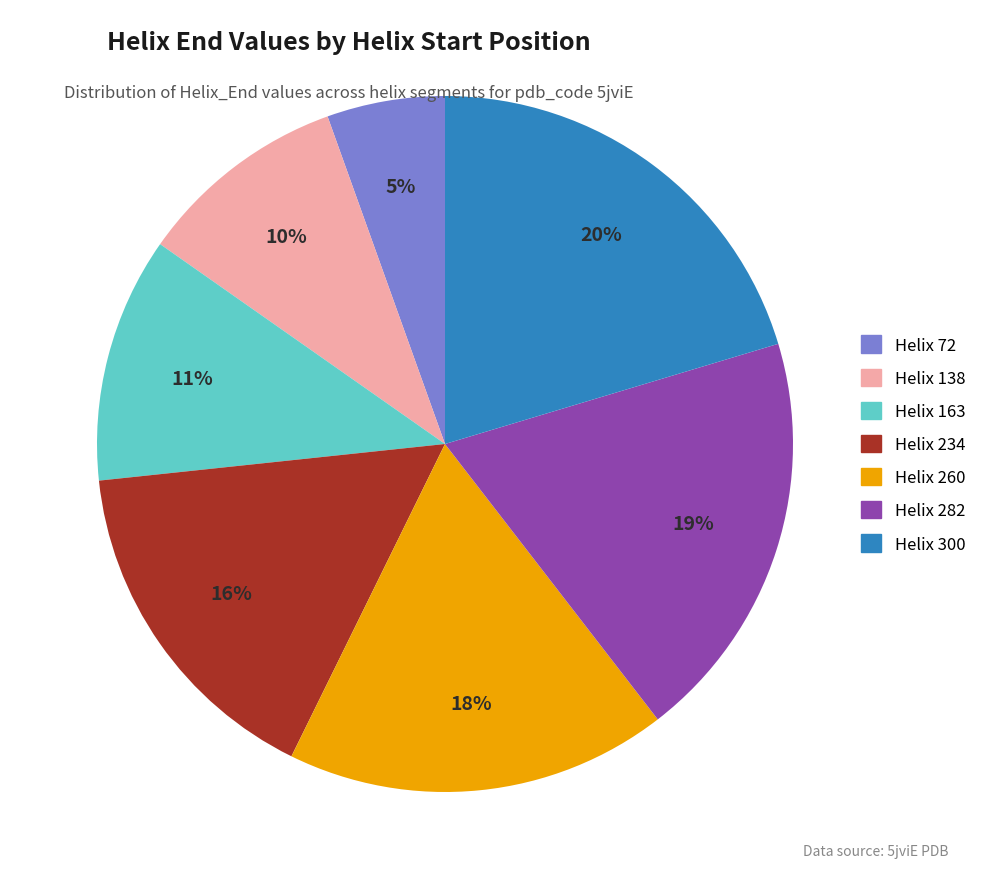

Does any single category account for the majority?

No